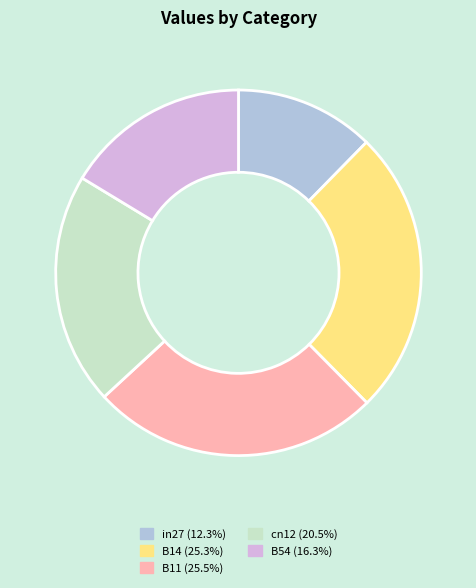

How many segments does this pie chart have?

5